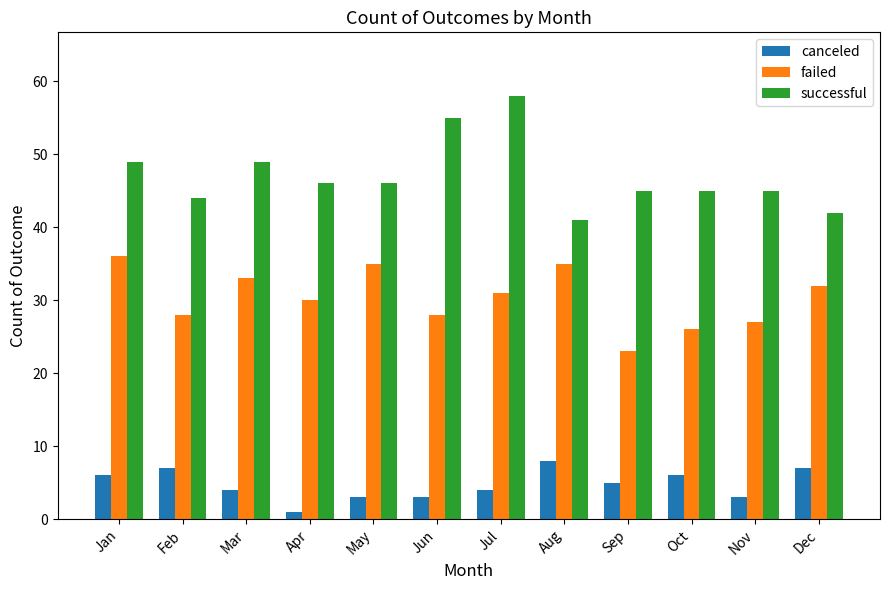

Reading right to left, what are all the values shown in this chart?

canceled: 7	3	6	5	8	4	3	3	1	4	7	6
failed: 32	27	26	23	35	31	28	35	30	33	28	36
successful: 42	45	45	45	41	58	55	46	46	49	44	49